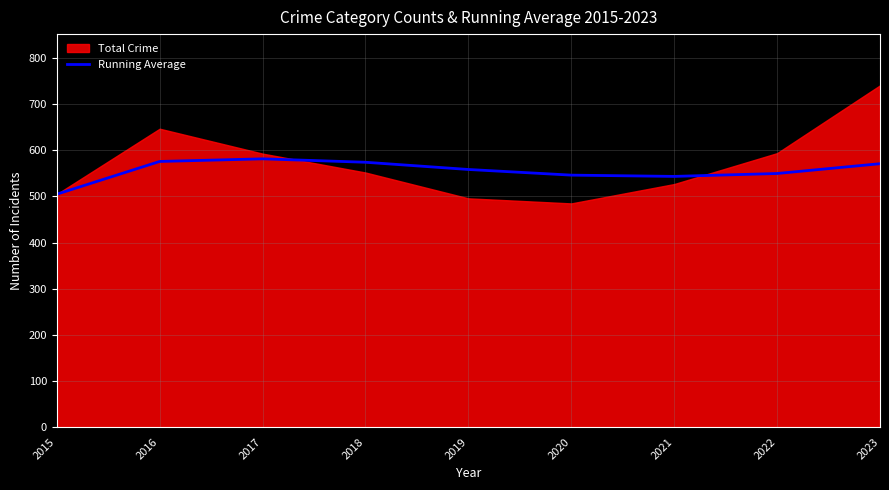

Between 2018 and 2022, which is larger?

2018